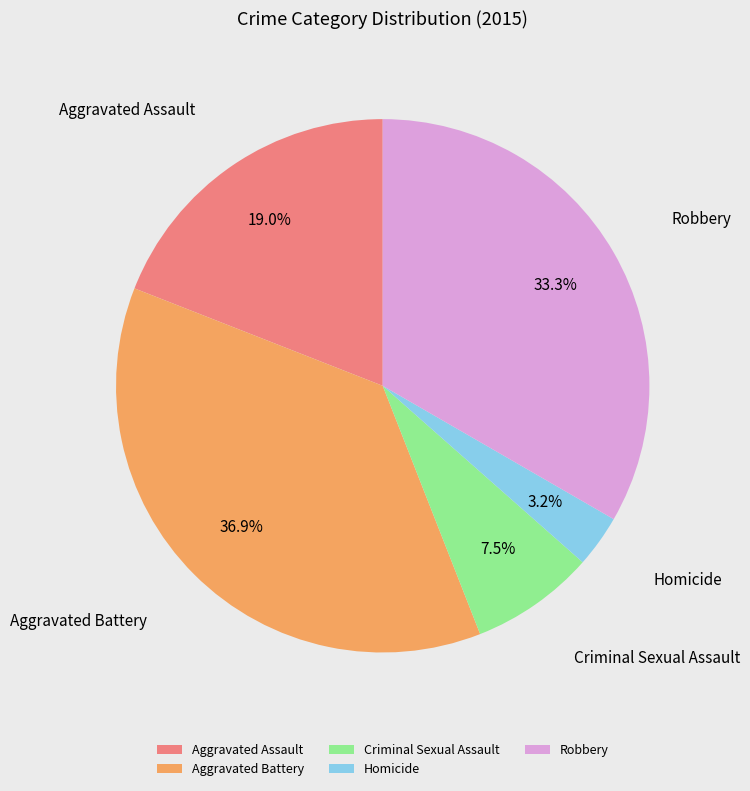

Does Criminal Sexual Assault represent more than half of the total?

No